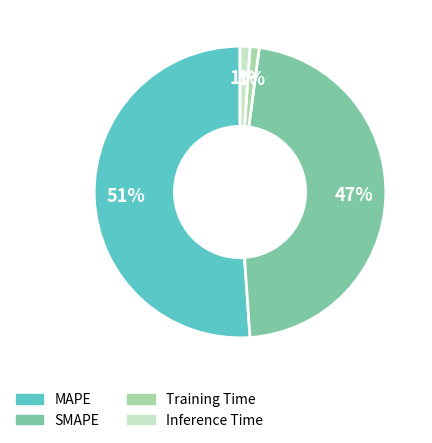

Do Inference Time and Training Time together represent more than half of the pie?

No